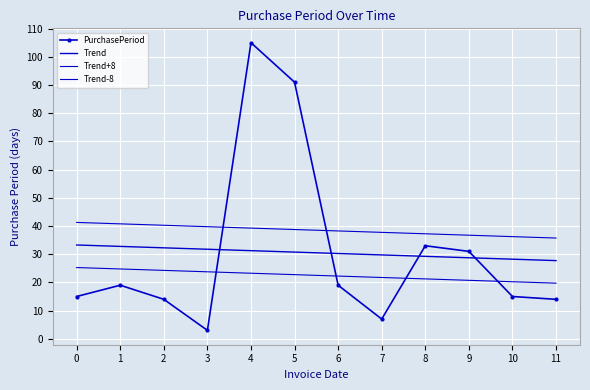

The Trend+8 series shows 39.3 at 4. True or false?

True